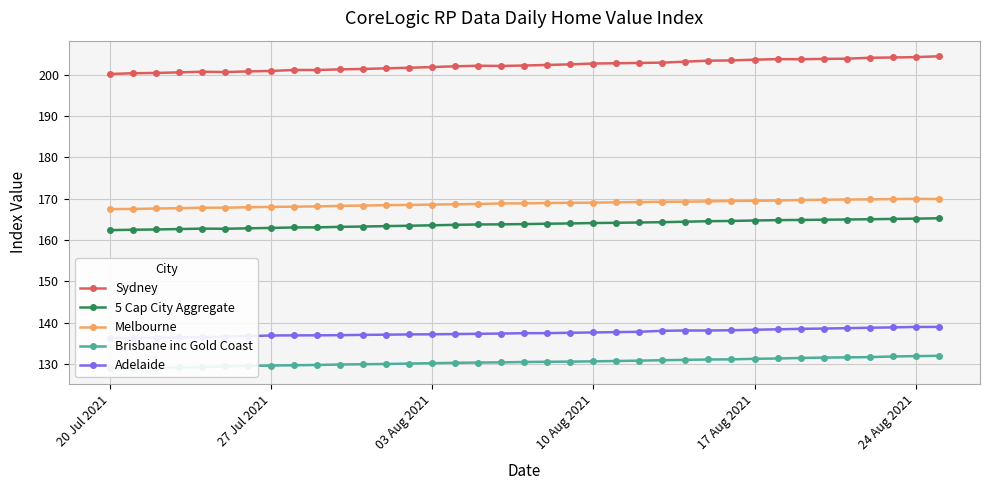

What is the highest value of the Sydney series?

204.5